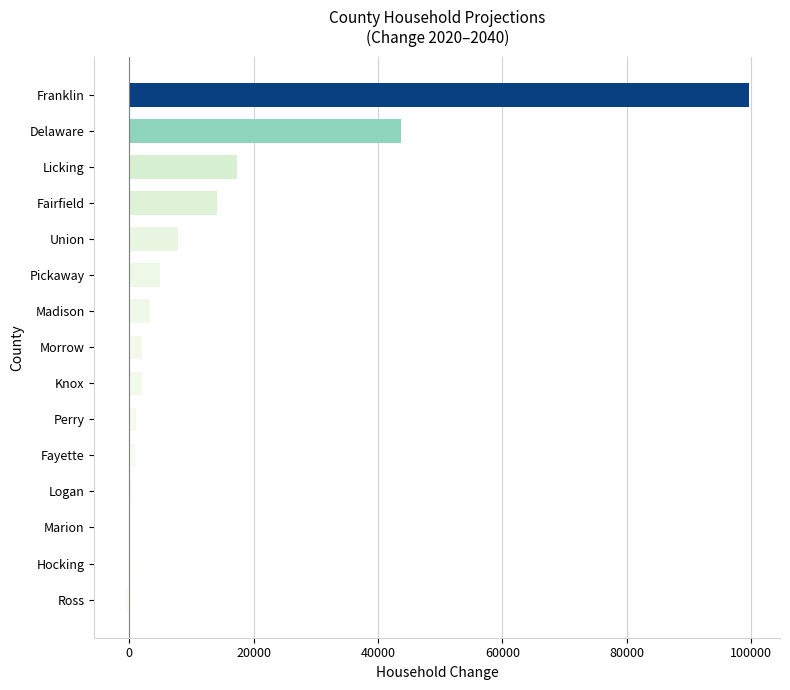

Which category has the highest value across all series?

Franklin